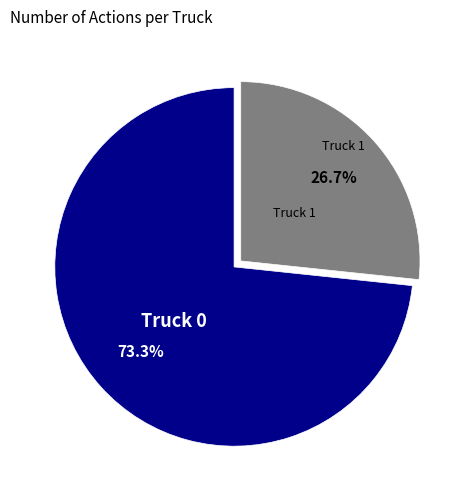

How many segments does this pie chart have?

2